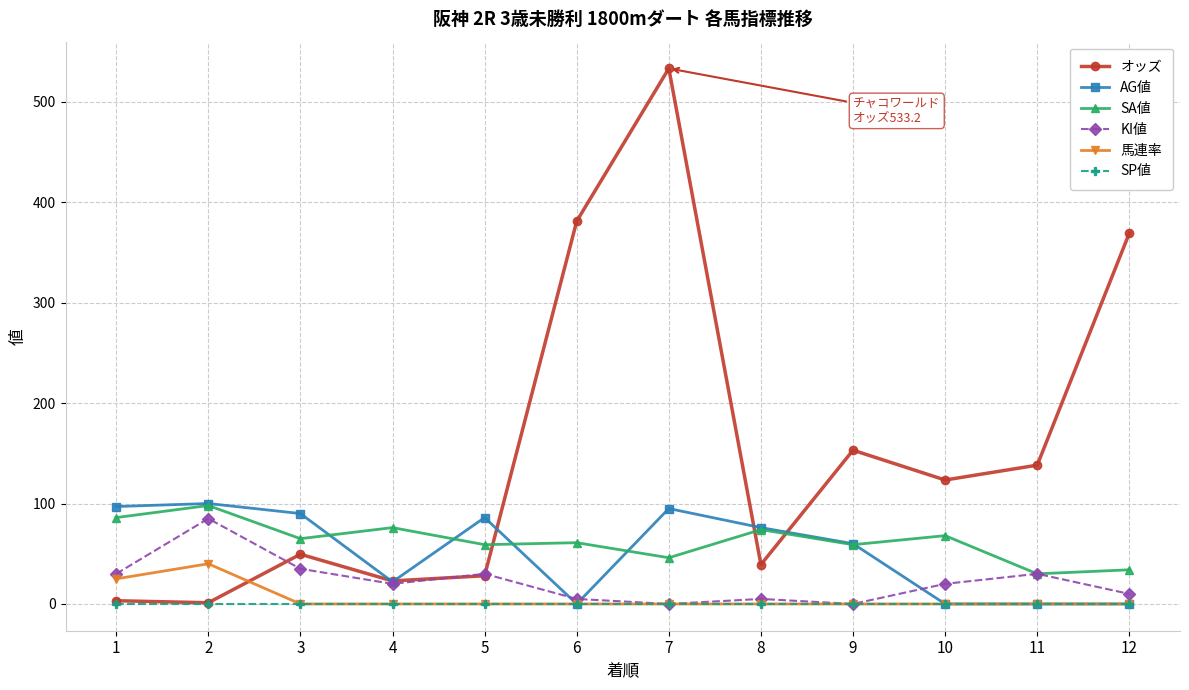

Where is the first local maximum for 馬連率?

2